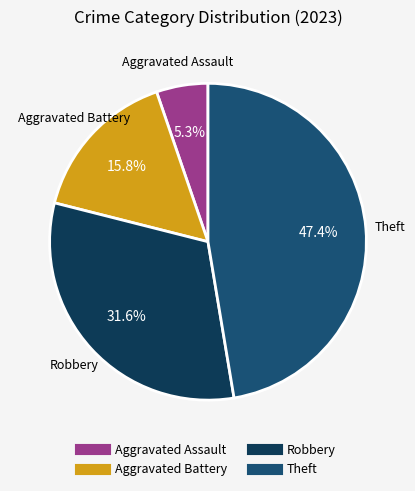

Does any single category account for the majority?

No